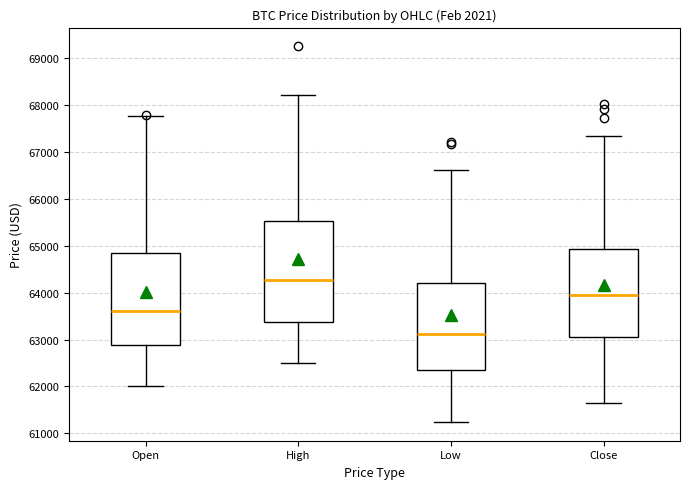

Where does the upper whisker of the box for Open end on the y-axis? The values are not printed on the chart, so give them approximately, as read against the axis.

67800